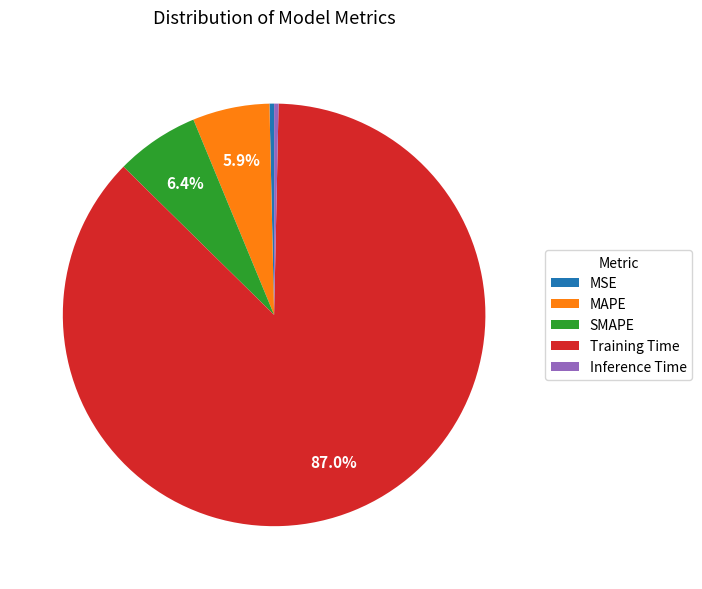

To the nearest percent, what is the combined percentage of MAPE and Training Time?

93%